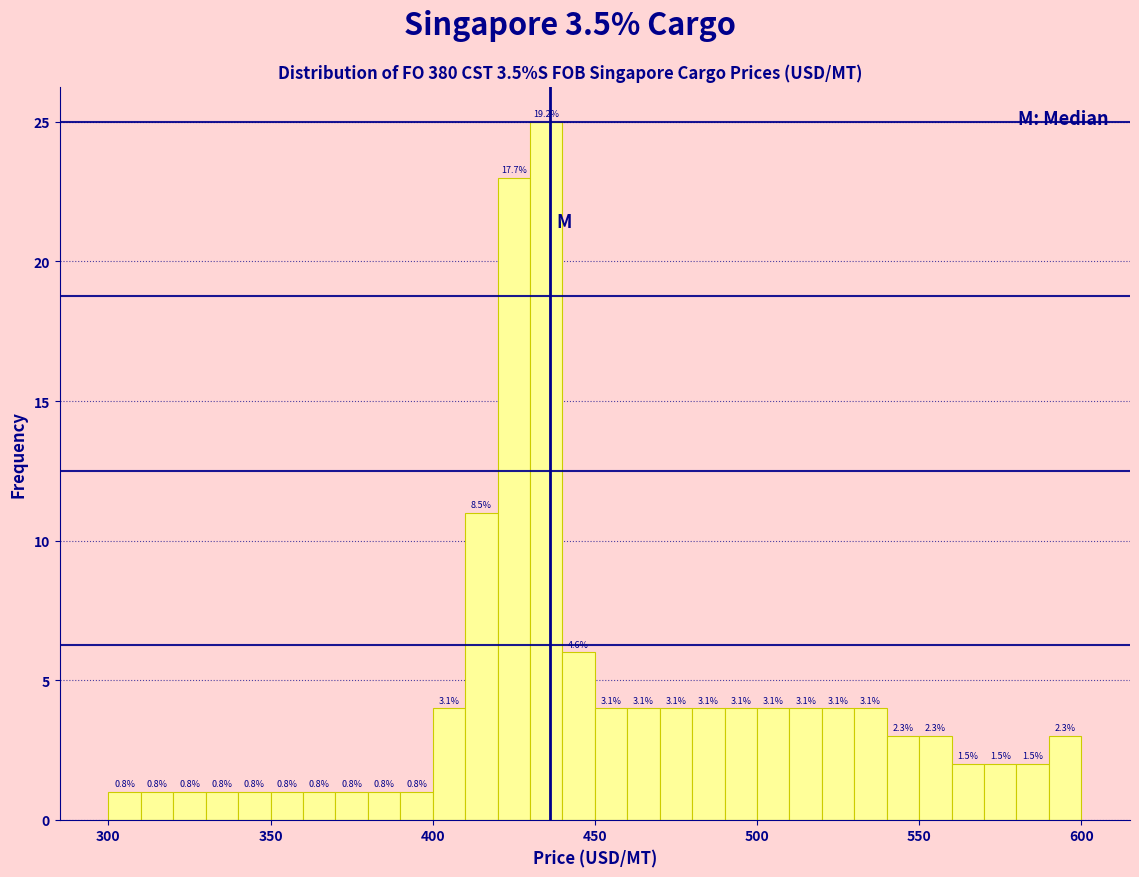

Read against the x-axis, roughly where is the centre of the tallest bar?

435